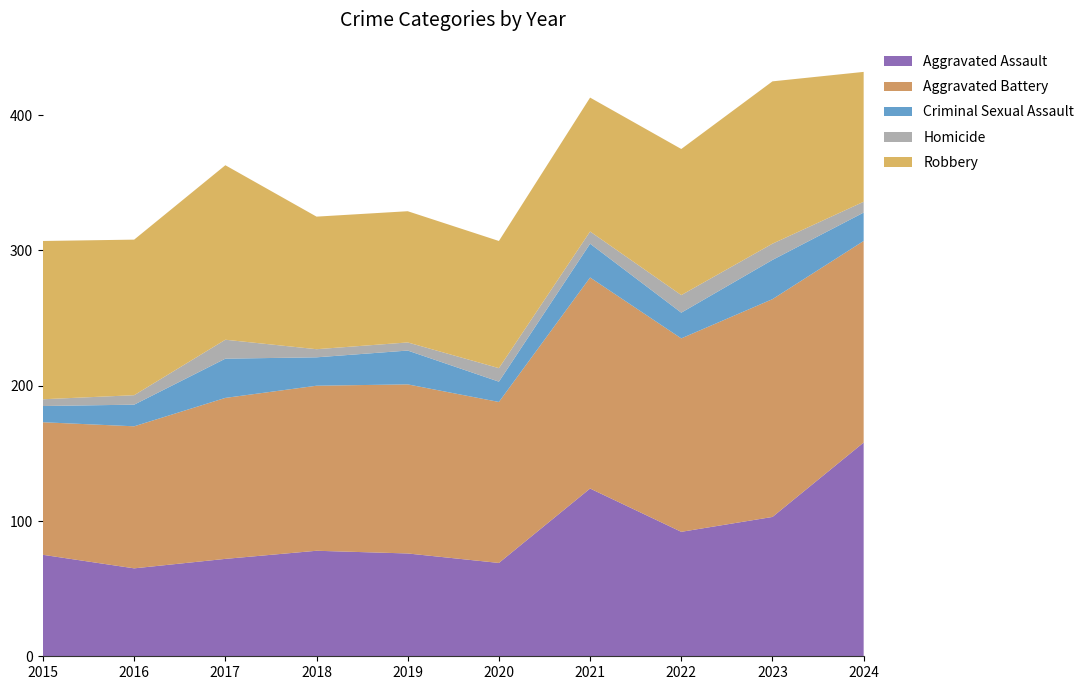

Reading left to right, list all the values displayed in this chart.

Aggravated Assault: 2015=75	2016=65	2017=72	2018=78	2019=76	2020=69	2021=124	2022=92	2023=103	2024=158
Aggravated Battery: 2015=98	2016=105	2017=119	2018=122	2019=125	2020=119	2021=156	2022=143	2023=161	2024=149
Criminal Sexual Assault: 2015=12	2016=16	2017=29	2018=21	2019=25	2020=15	2021=25	2022=19	2023=29	2024=21
Homicide: 2015=5	2016=7	2017=14	2018=6	2019=6	2020=10	2021=9	2022=13	2023=12	2024=8
Robbery: 2015=117	2016=115	2017=129	2018=98	2019=97	2020=94	2021=99	2022=108	2023=120	2024=96